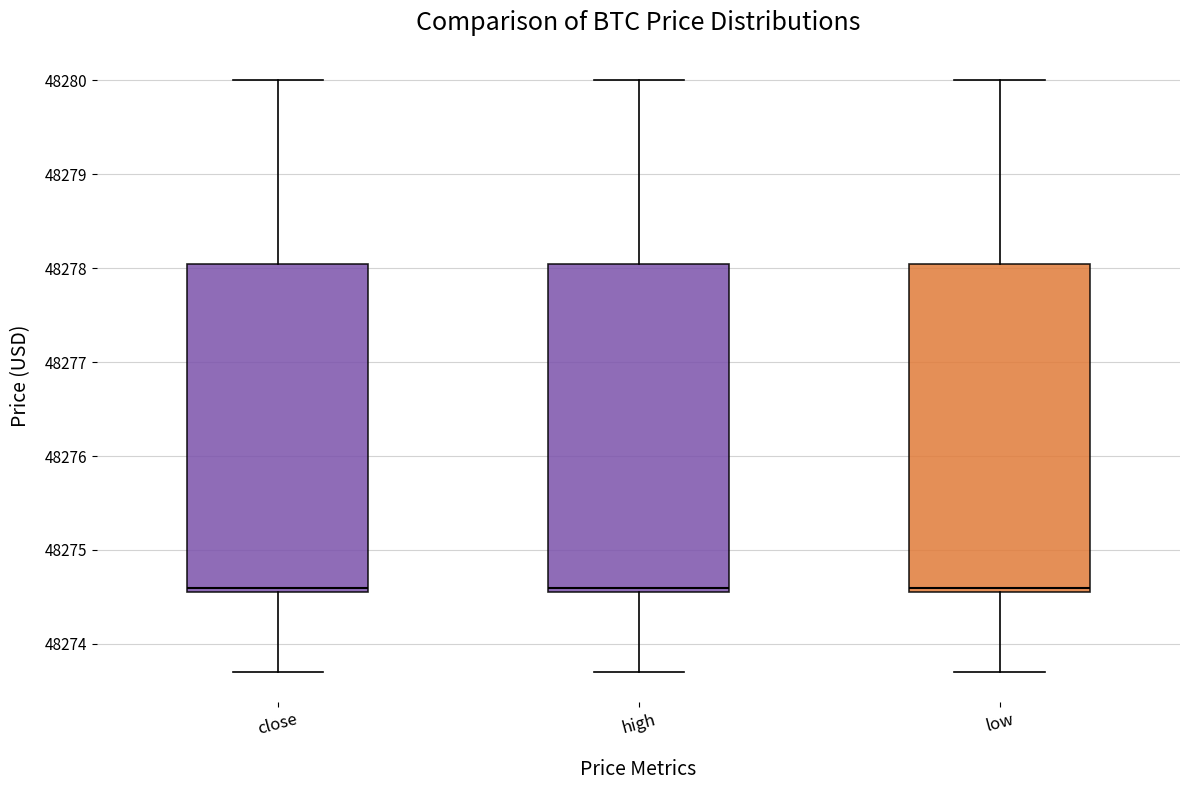

Where does the lower whisker of the box for low end on the y-axis? The values are not printed on the chart, so give them approximately, as read against the axis.

48273.7